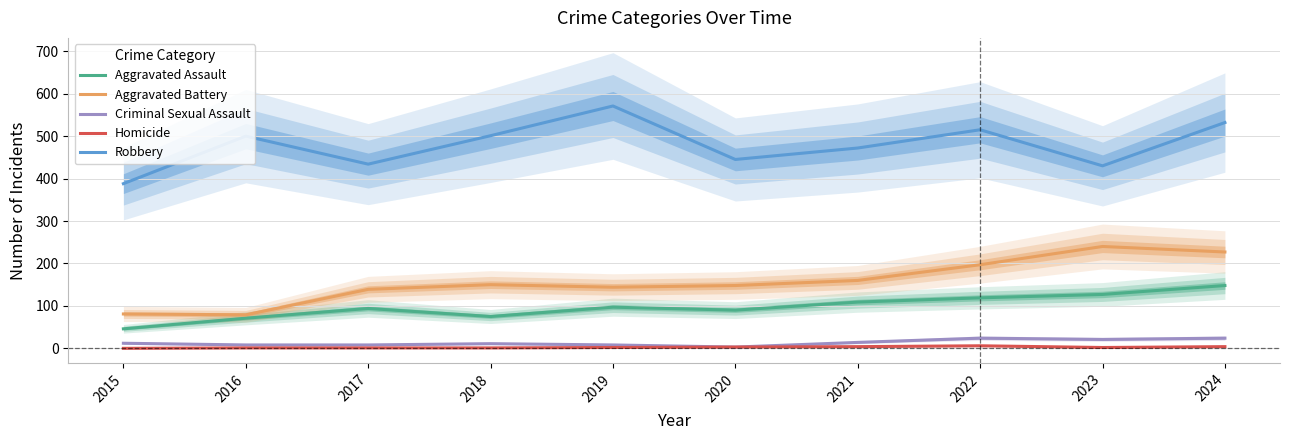

True or false: Criminal Sexual Assault has more than 2 points higher than both neighbors.

False